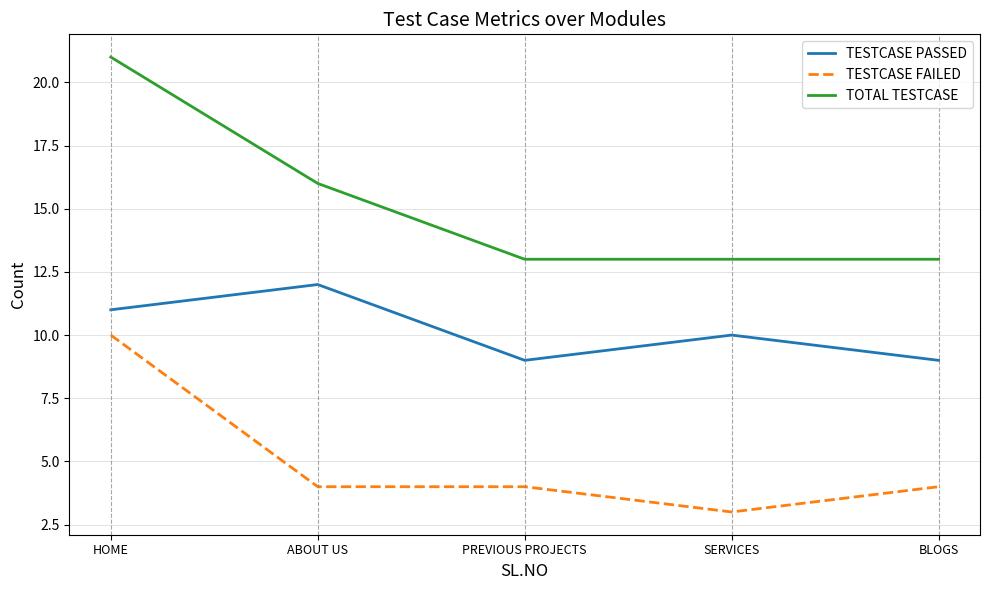

List the series in order of their peak value, highest first.

TOTAL TESTCASE, TESTCASE PASSED, TESTCASE FAILED